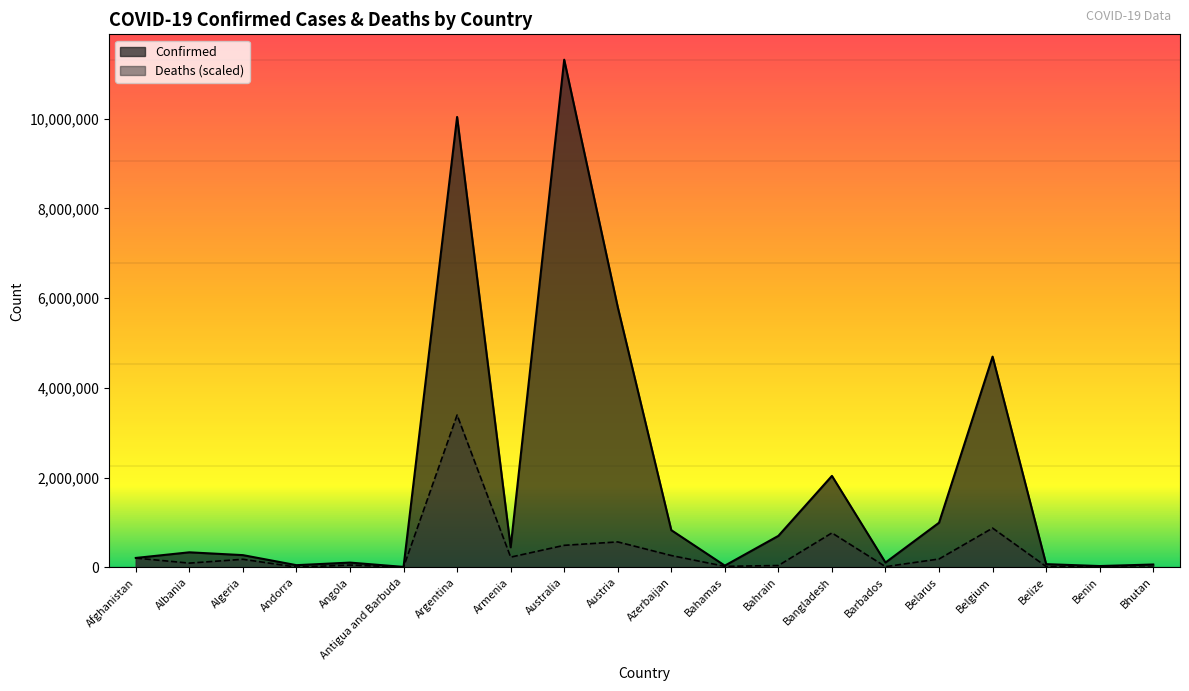

What is the difference between the maximum and minimum values in the Confirmed series?

11303798.0